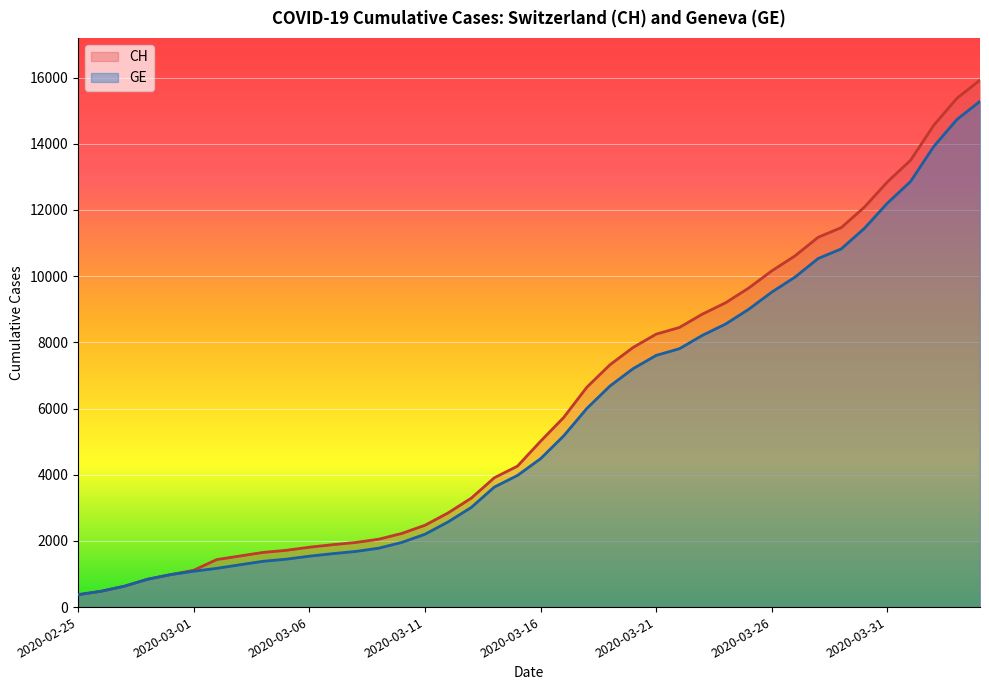

What is the average value of the GE series?

5641